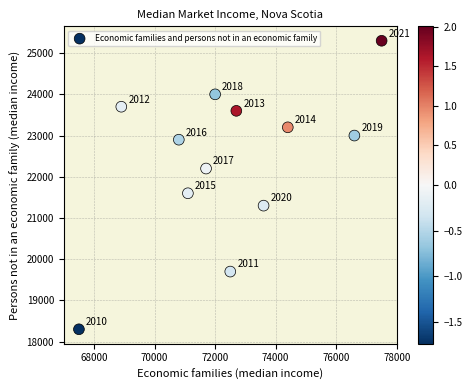

What is the average Y value?

22400